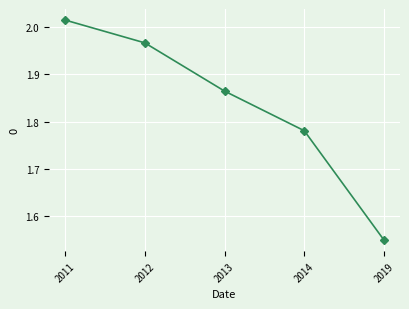

Which category has the lowest value across all series?

2019